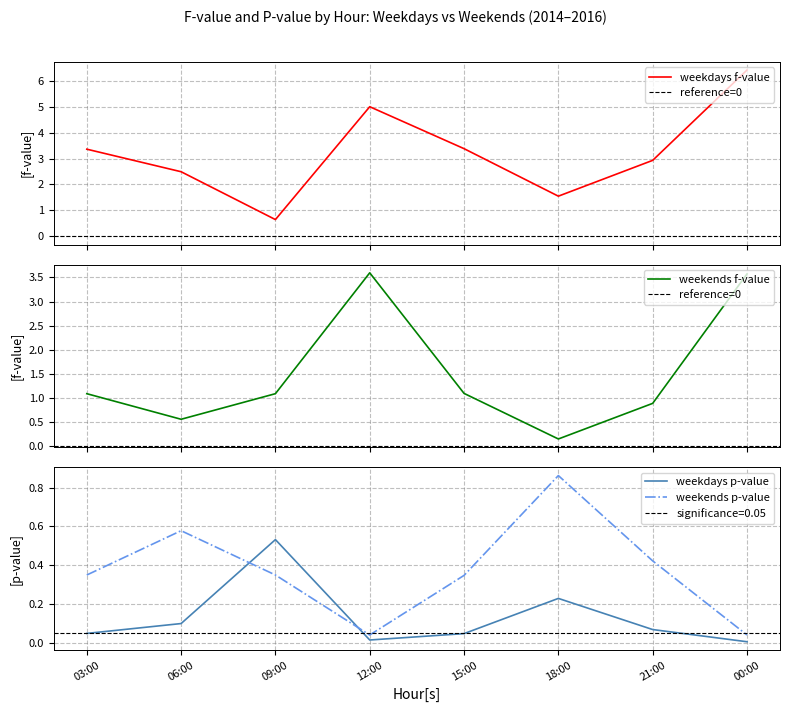

At which category does the chart reach its peak across all series?

00:00